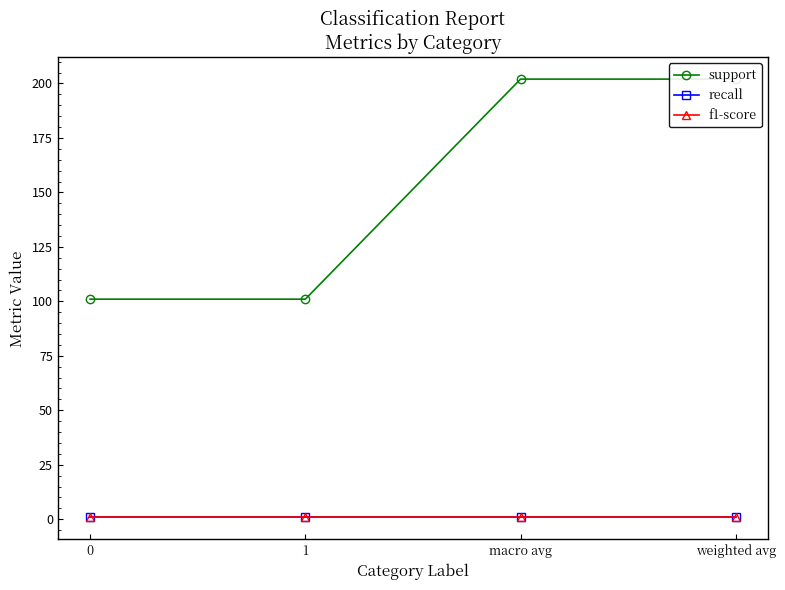

How many categories are shown in the chart?

4